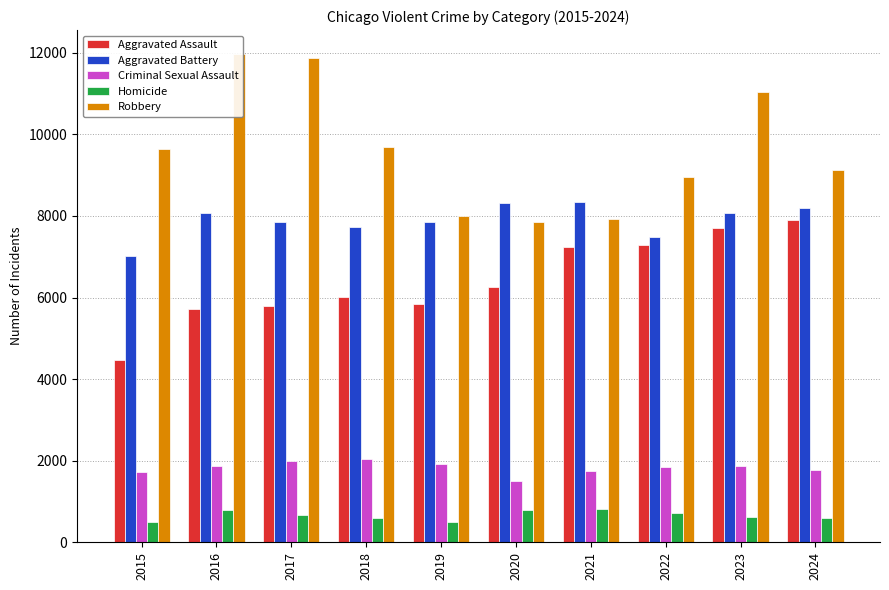

Between 2017 and 2021, which series saw the biggest shift?

Robbery